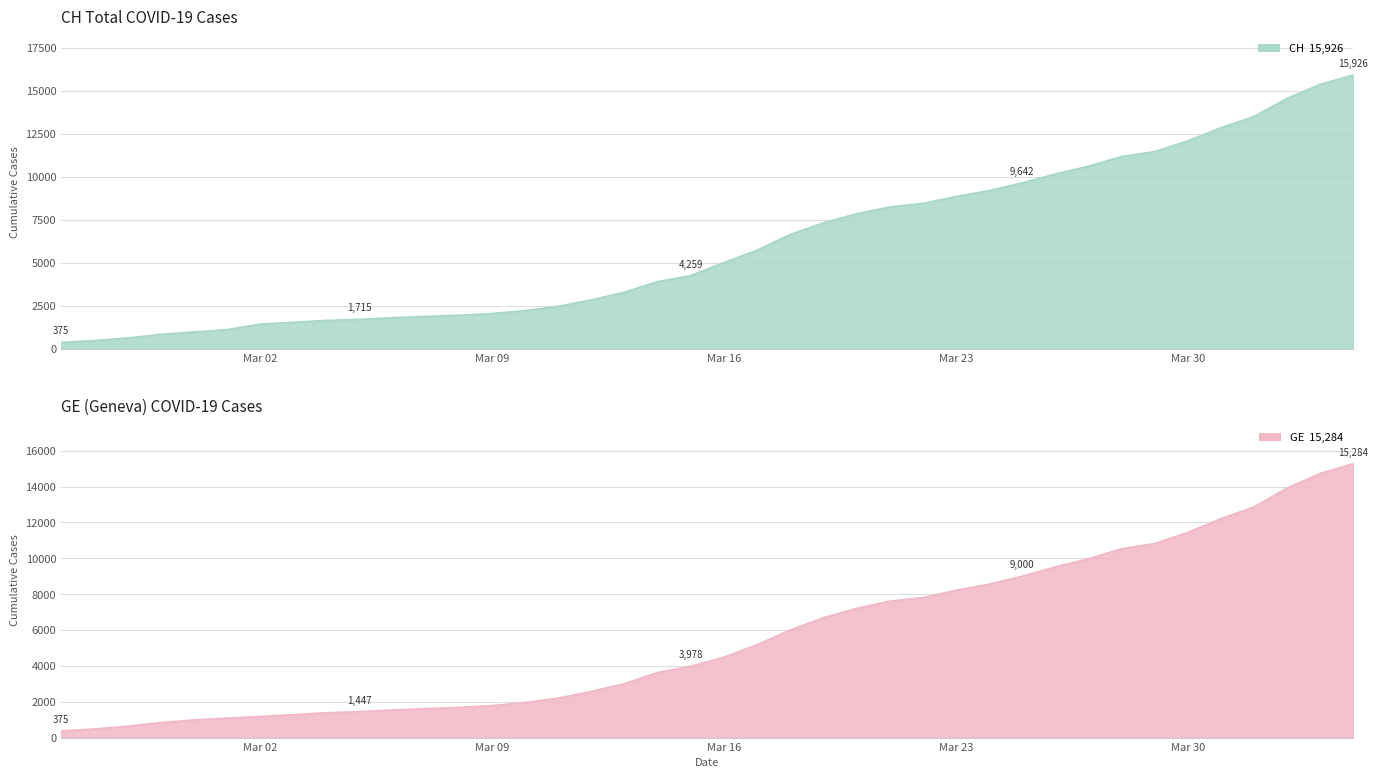

True or false: CH and GE intersect in this chart.

False